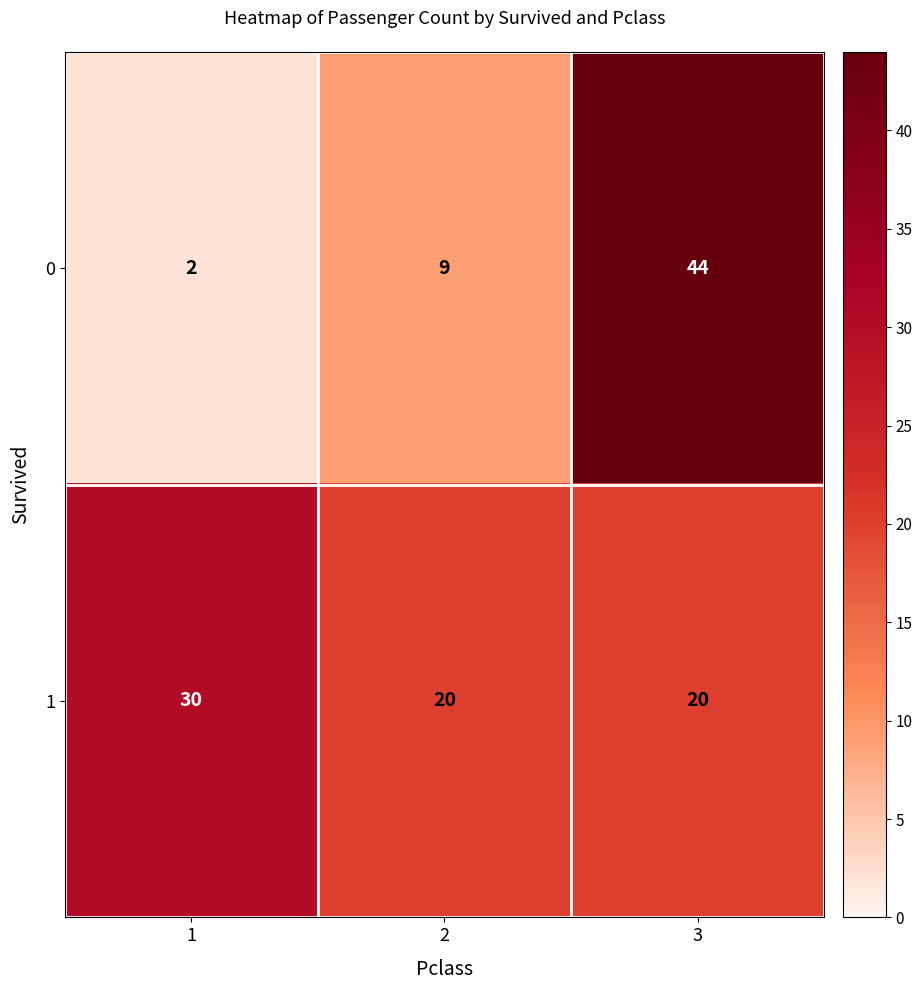

What is the difference between the highest and lowest values at 1?

28